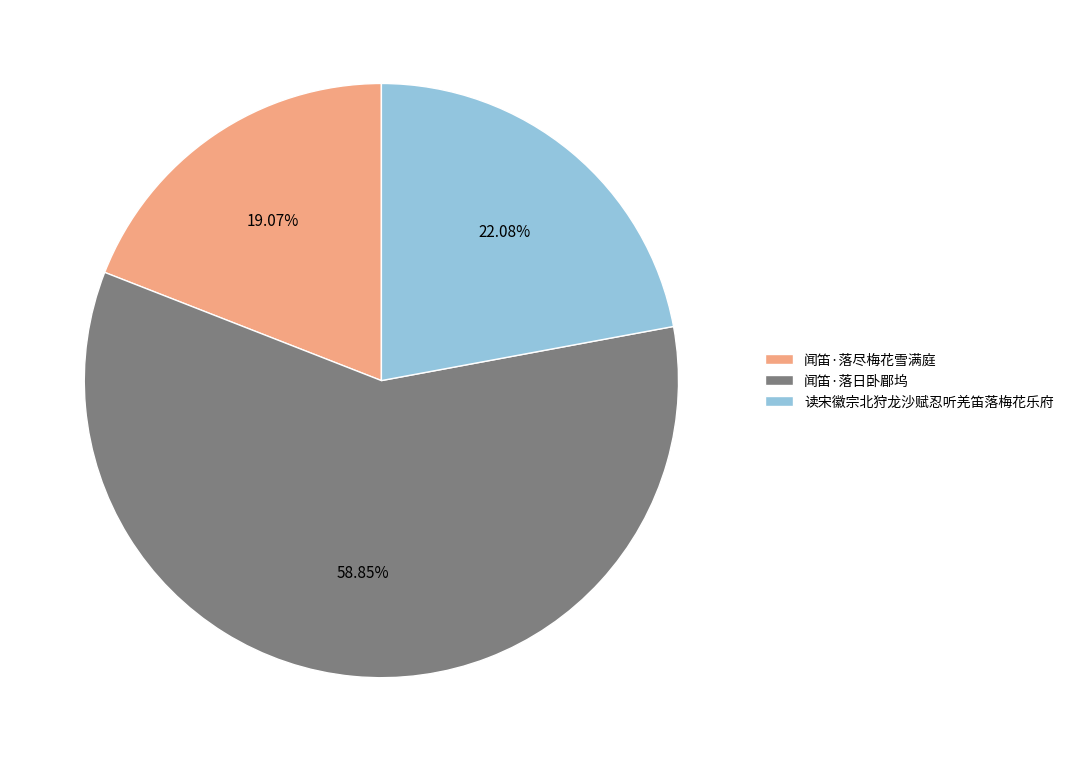

To the nearest percent, what is the combined percentage of 读宋徽宗北狩龙沙赋忍听羌笛落梅花乐府 and 闻笛·落日卧郿坞?

81%